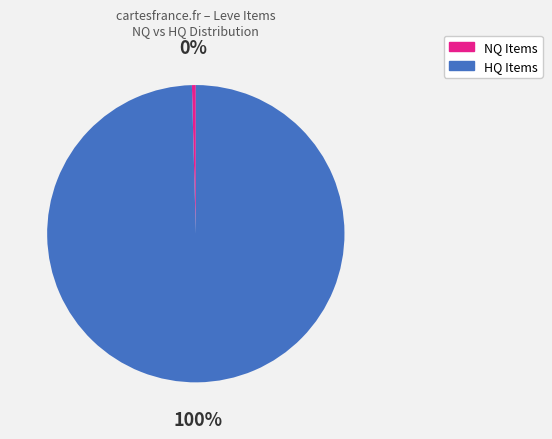

Does any single category account for the majority?

Yes